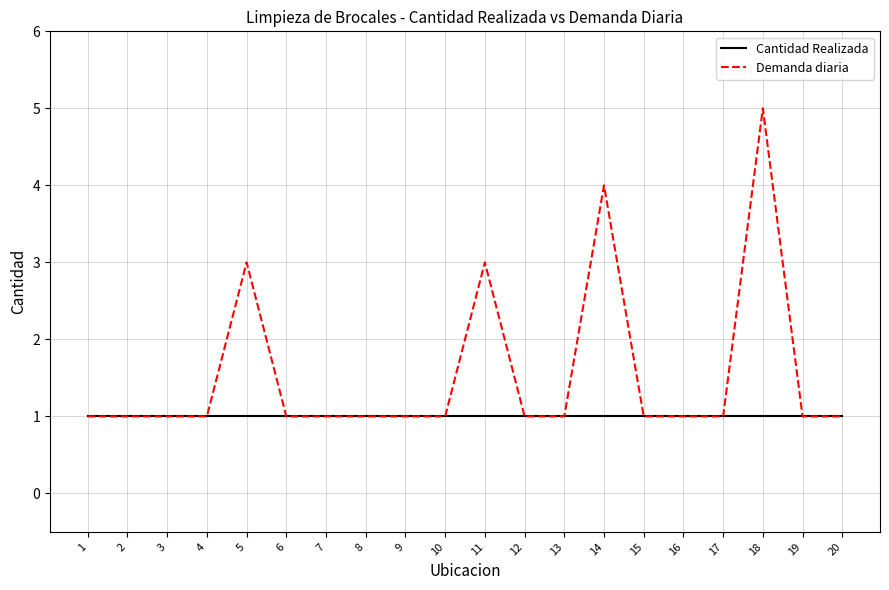

What is the smallest value displayed?

1